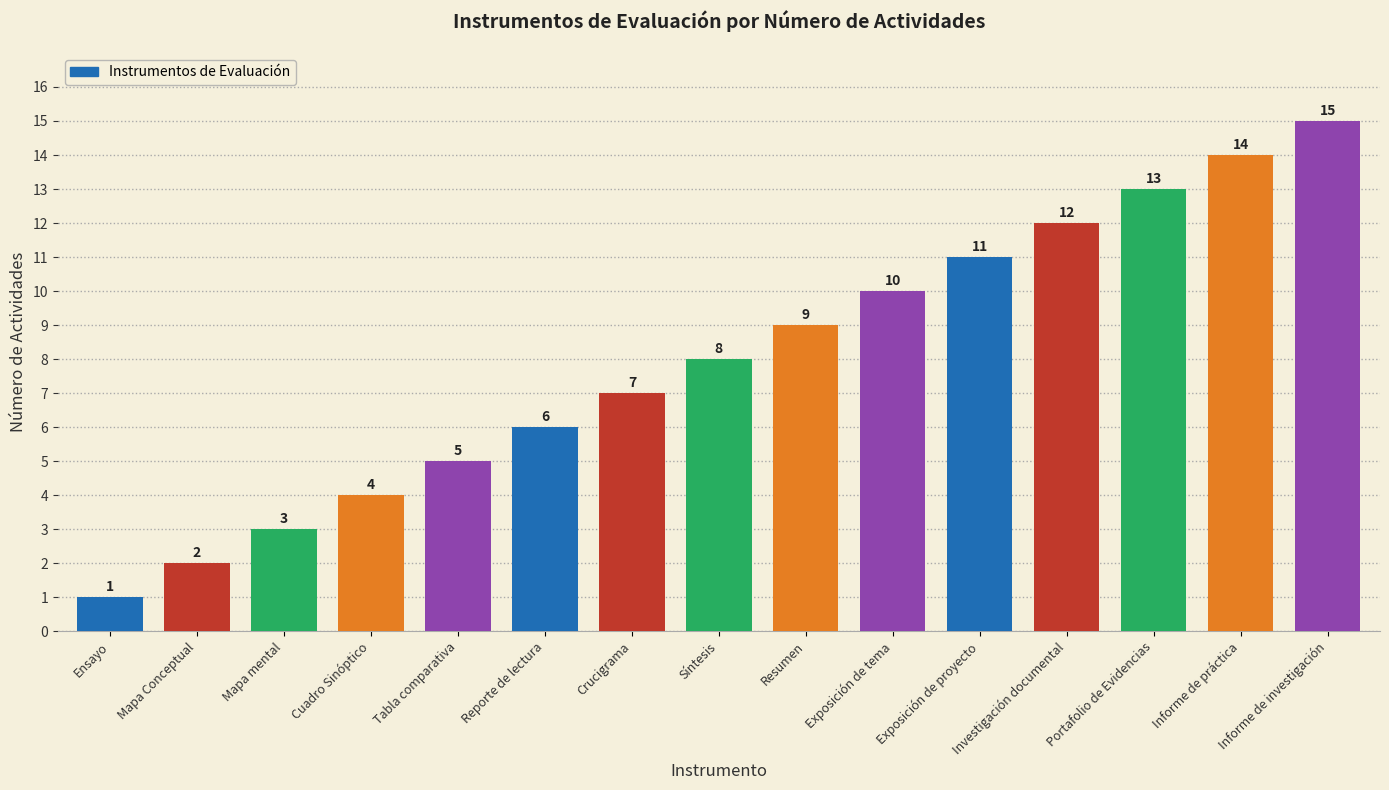

Where is the data nearest to the value 8?

Síntesis